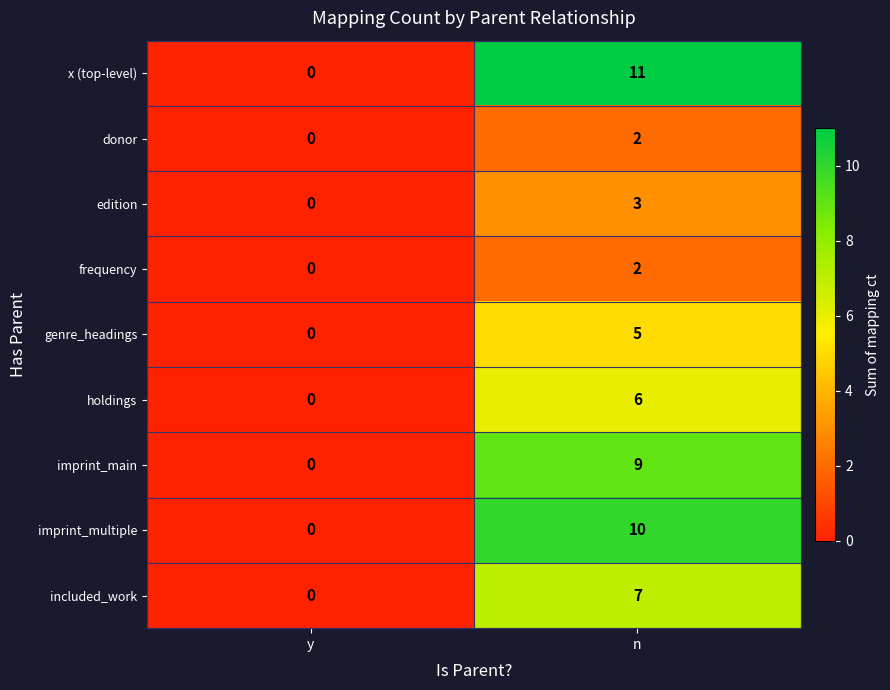

The value of imprint_main at n is 14. True or false?

False